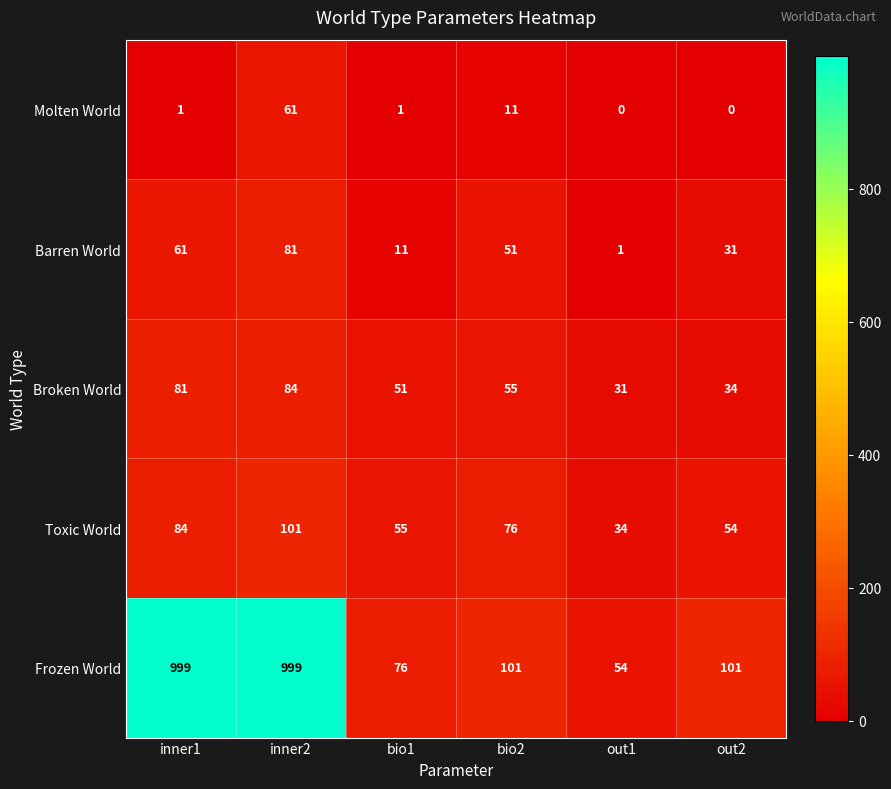

The value of Molten World at out1 is -26. True or false?

False